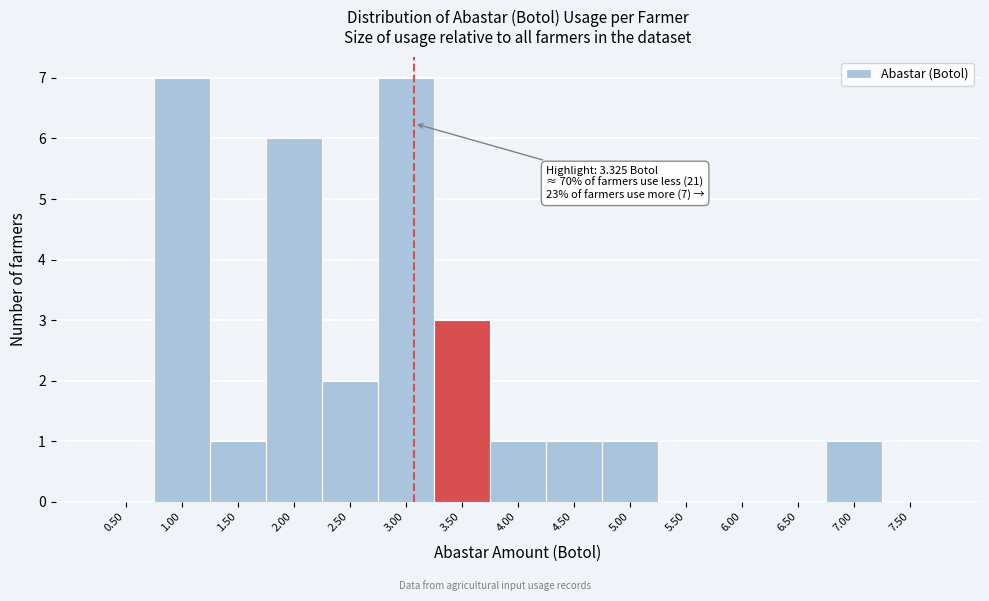

Reading left to right, list all the values displayed in this chart.

0.50=0	1.00=7	1.50=1	2.00=6	2.50=2	3.00=7	3.50=3	4.00=1	4.50=1	5.00=1	5.50=0	6.00=0	6.50=0	7.00=1	7.50=0